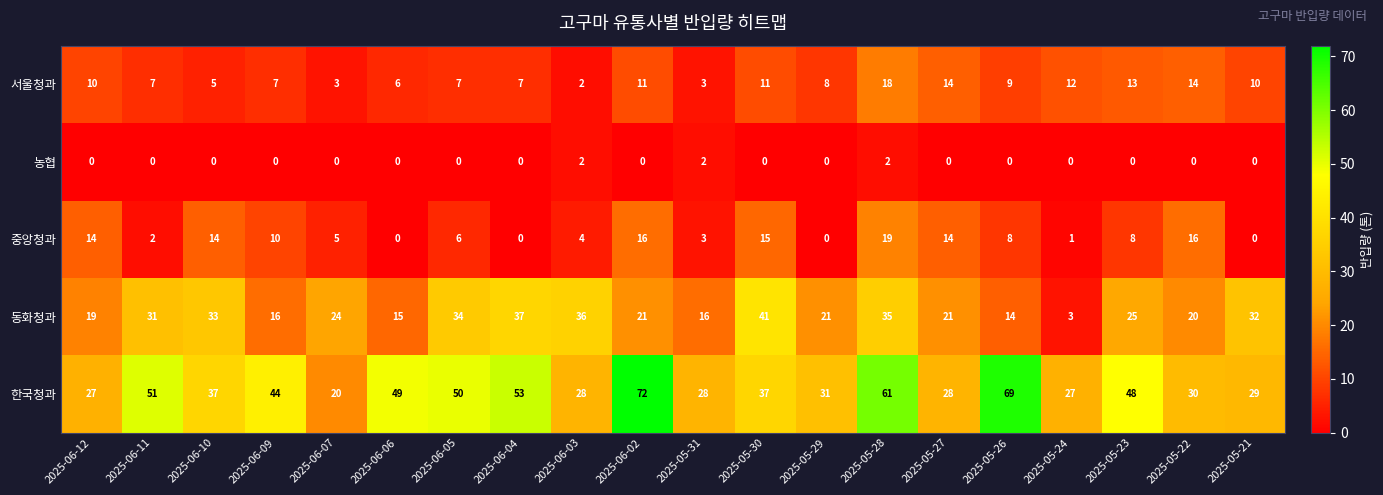

What is the average value of the 서울청과 series?

9